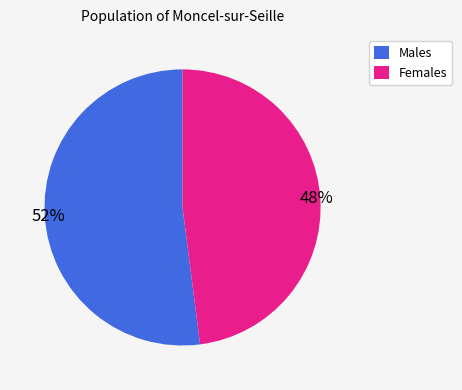

To the nearest percent, what is the average slice percentage?

50%